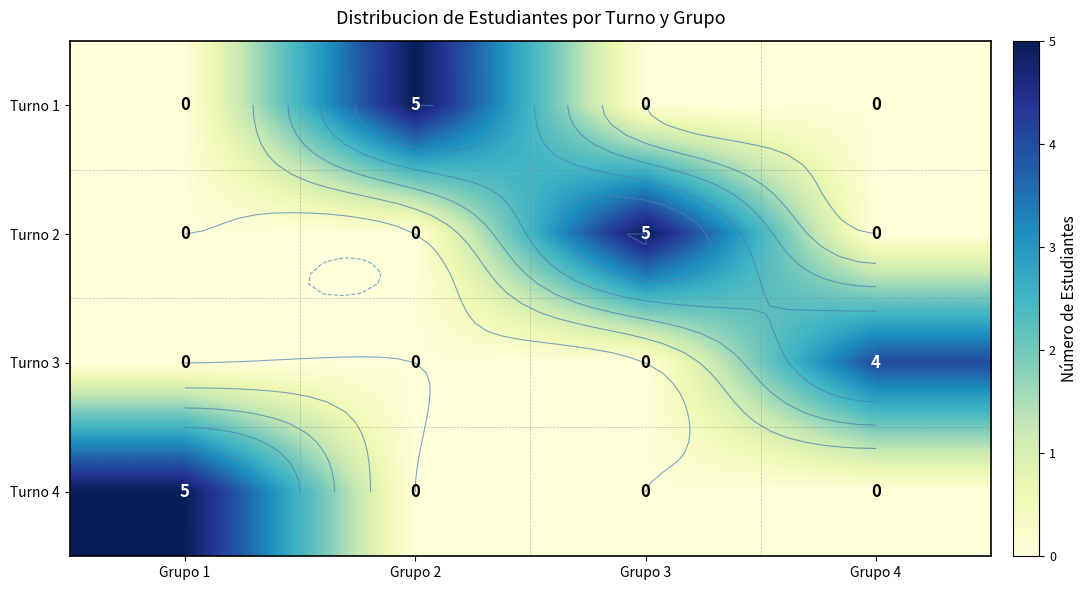

Which series has the largest total across all categories?

Turno 1